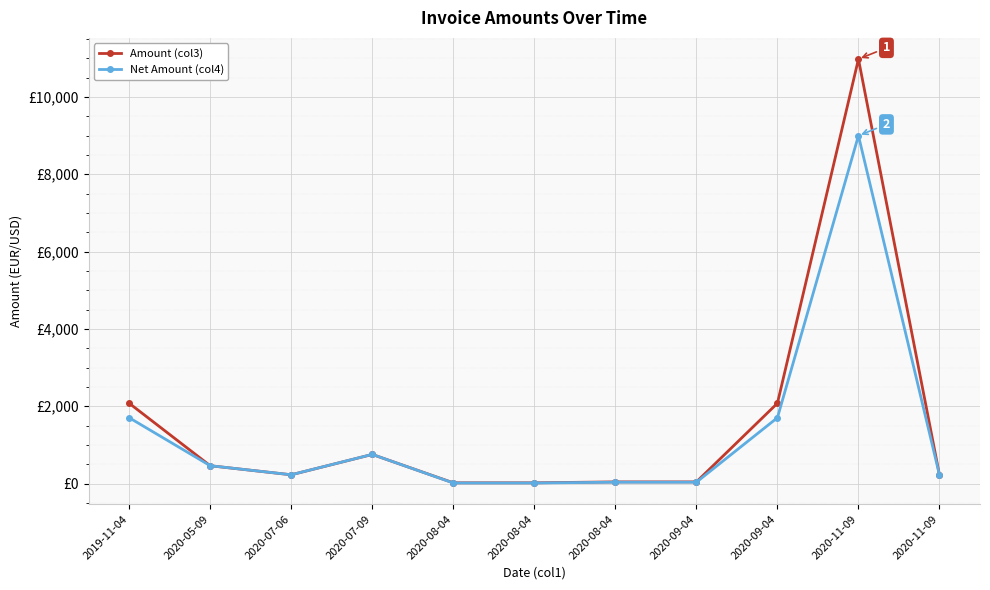

Is this an area chart (filled region under the line)?

No